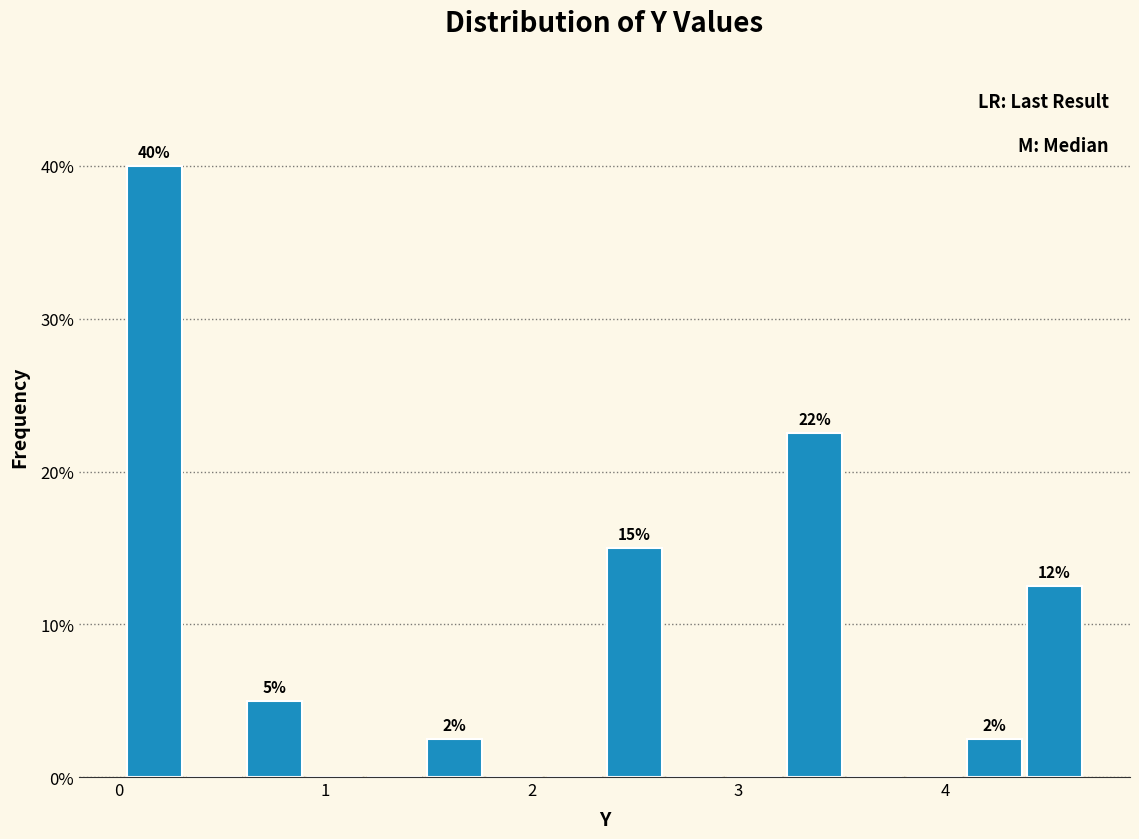

Around what value on the x-axis is the tallest bar? Give the approximate position of its centre, as read against the axis.

0.2